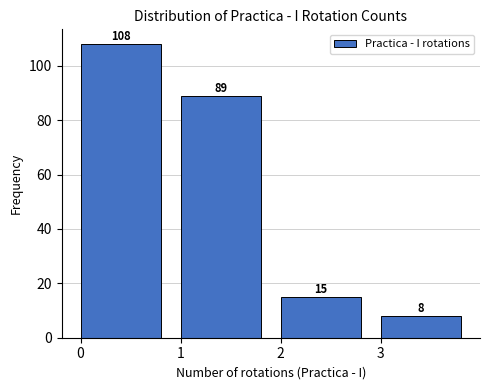

Reading left to right, list every bar in this chart as the range it spans on the x-axis followed by its height.

0 to 1: 108
1 to 2: 89
2 to 3: 15
3 to 4: 8